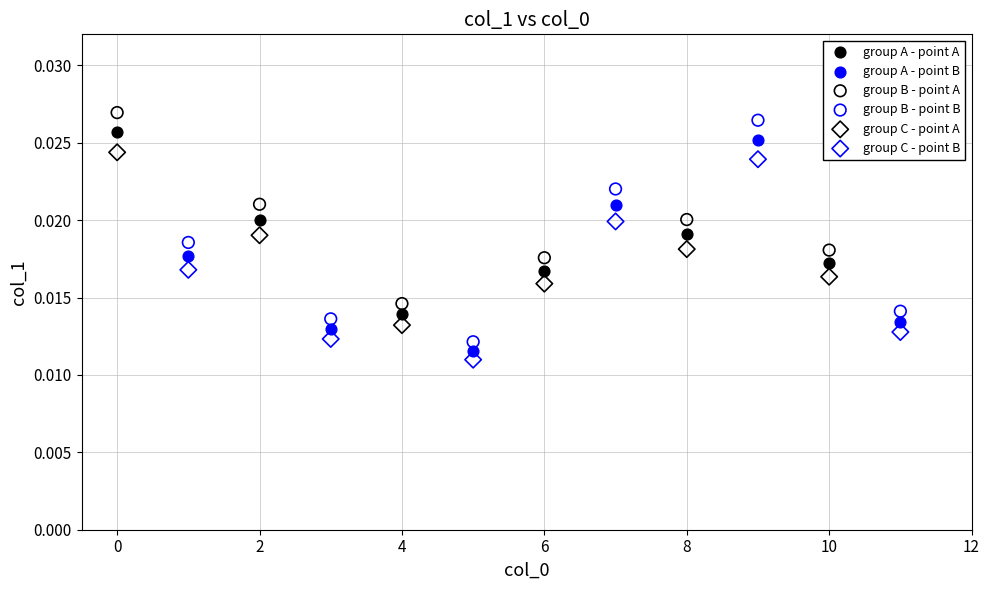

Which series contains the lowest Y value?

group C - point B